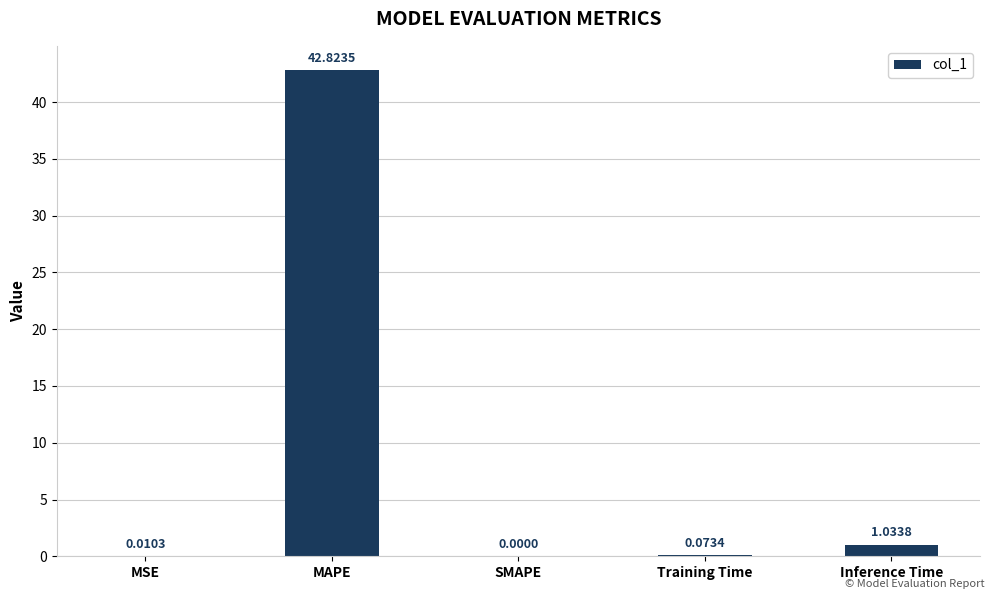

What is the ratio of the value at MAPE to the value at Inference Time?

41.4